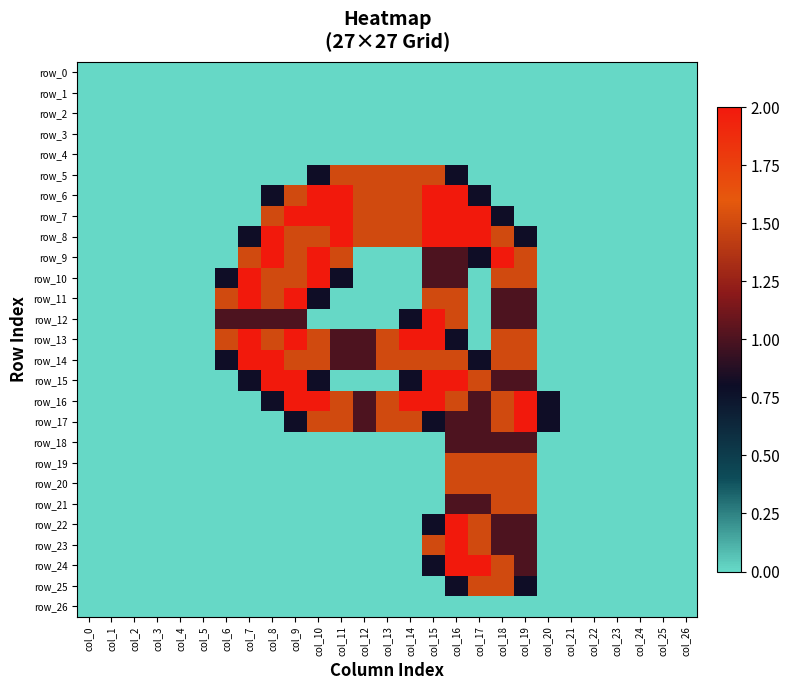

Rank the series by their maximum value, from lowest to highest.

row_0, row_1, row_2, row_3, row_4, row_26, row_18, row_5, row_19, row_20, row_21, row_25, row_6, row_7, row_8, row_9, row_10, row_11, row_12, row_13, row_14, row_15, row_16, row_17, row_22, row_23, row_24